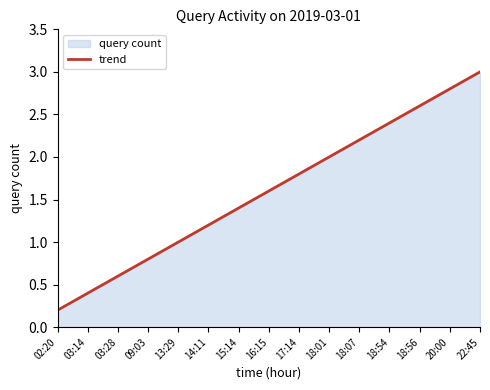

What is the label of the 15th point from the right?

02:20